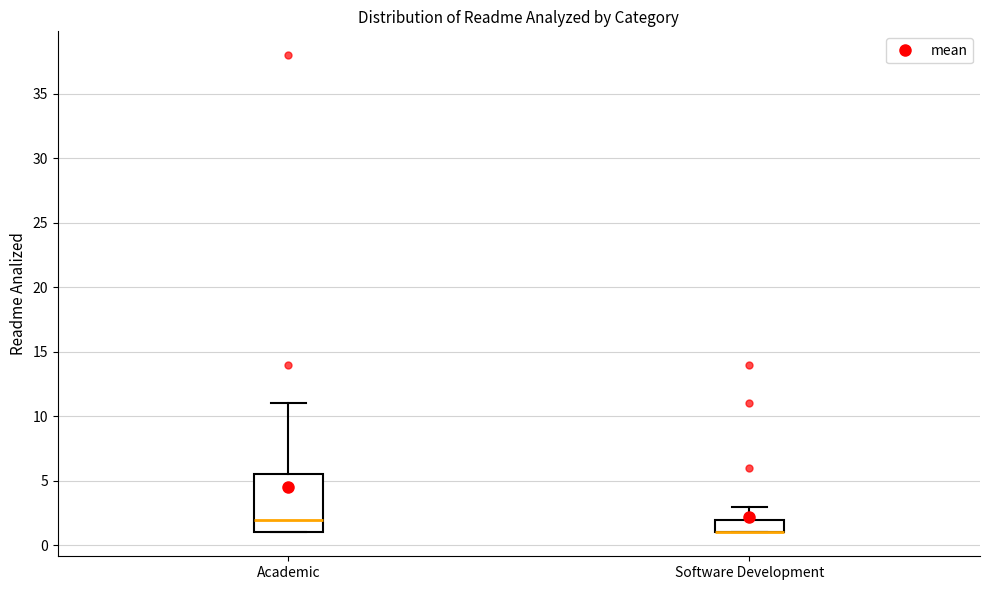

Reading left to right, read every box against the y-axis: the position of its median line, the range the box covers, and the ends of its whiskers. The values are not printed on the chart, so give them approximately, as read against the axis.

Academic: median 2.0, box 1.0 to 5.5, whiskers 1.0 to 11.0
Software Development: median 1.0 (drawn on the box's lower edge), box 1.0 to 2.0, whiskers 1.0 to 3.0